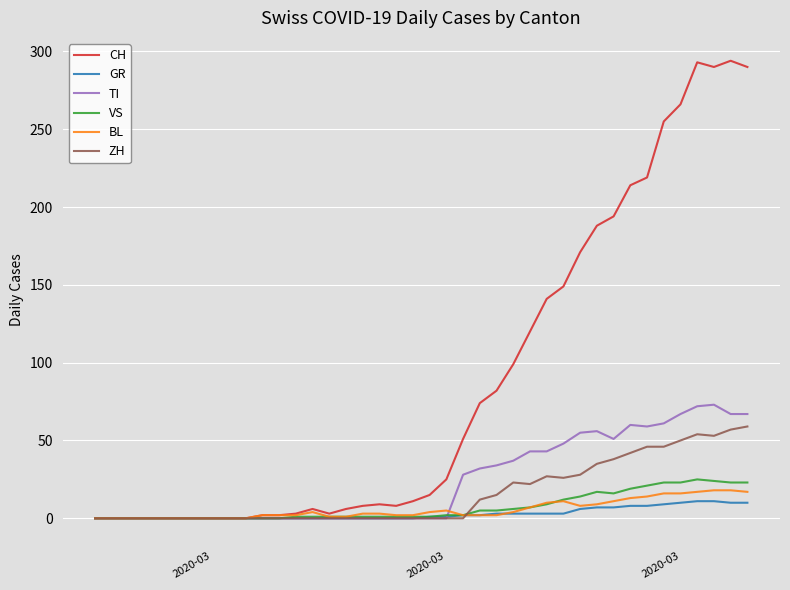

What is the difference between the second highest and second lowest values in the CH series?

293